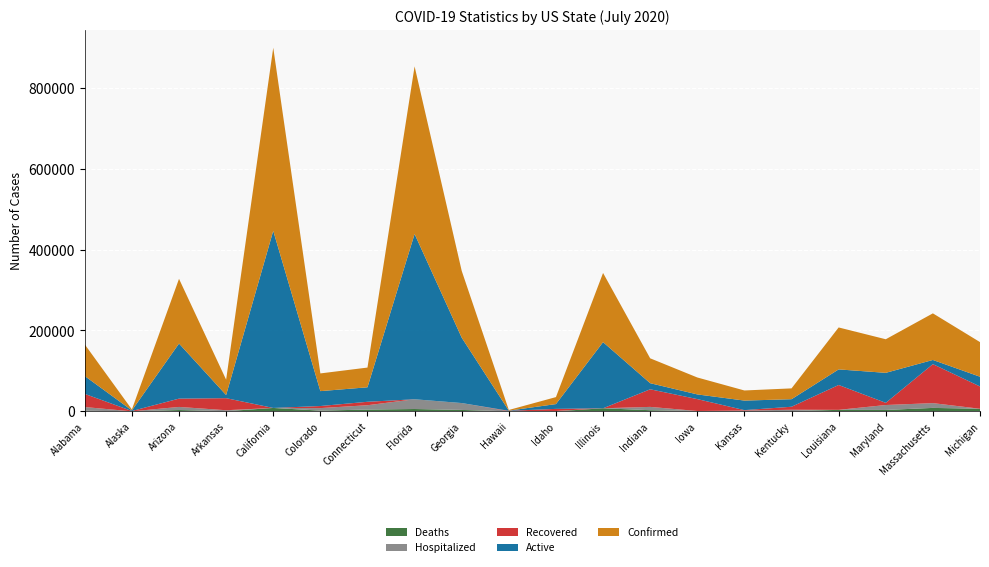

Reading right to left, transcribe all the data shown in this chart.

Confirmed: 85622	115268	83054	103734	26764	25008	41886	61520	171122	17265	1620	165188	414511	48776	43789	452831	37981	160041	2339	78188
Active: 24060	10306	74187	38563	18647	23603	11583	15090	163533	11870	446	161694	408734	35847	36844	438044	7755	136189	1504	44164
Recovered: 55162	96452	5434	61456	7421	1077	29477	43535	0	5251	1148	0	0	8516	5133	0	29827	20566	815	32510
Deaths: 6400	8510	3433	3715	696	329	826	2825	7589	144	26	3494	5777	4413	1794	8408	399	3286	20	1456
Hospitalized: 0	11813	12188	0	3266	1596	0	8180	0	709	156	17029	24086	10712	6227	0	2361	7627	0	9157